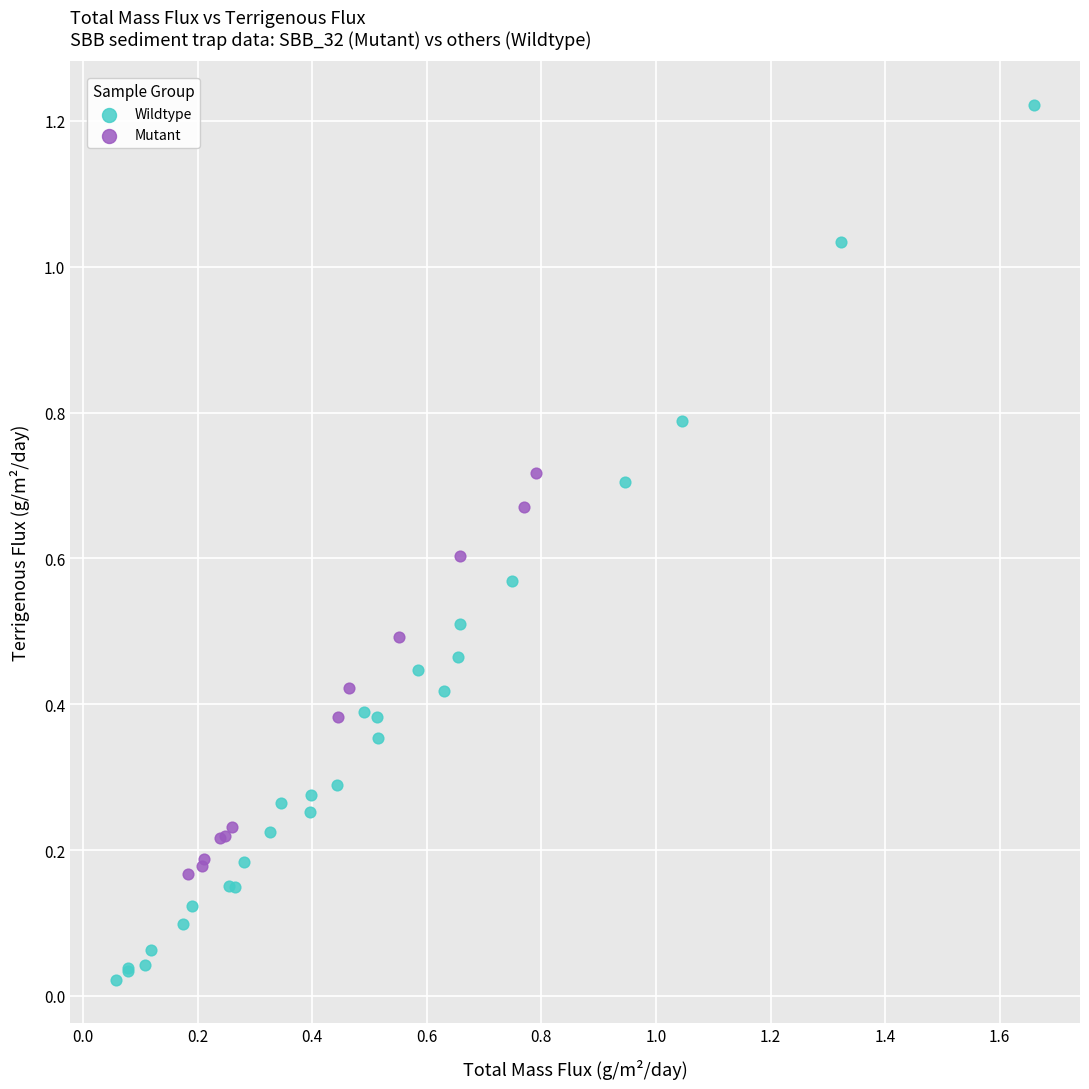

Which series has the largest Y range (max minus min)?

Wildtype